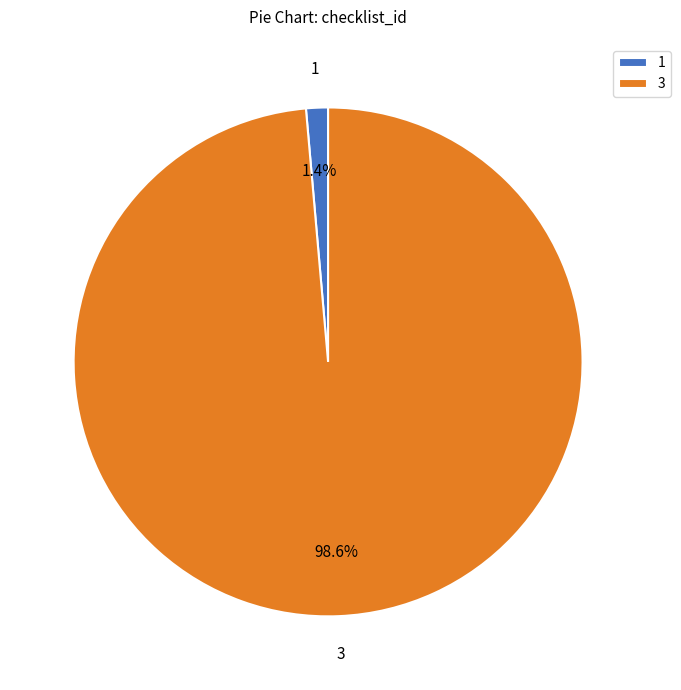

Rank the categories by value from highest to lowest.

3, 1